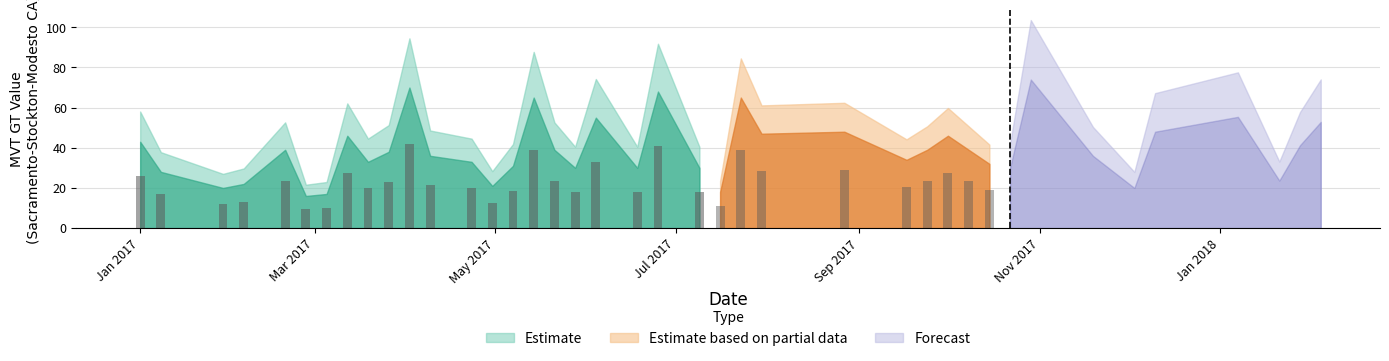

Reading right to left, list all the values displayed in this chart.

2018-02-04=52.9	2018-01-28=41.3	2018-01-21=23.7	2018-01-07=55.4	2017-12-10=48.0	2017-12-03=20.0	2017-11-19=36.0	2017-10-29=74.0	2017-10-22=30.0	2017-10-15=32.0	2017-10-08=39.0	2017-10-01=46.0	2017-09-24=39.0	2017-09-17=34.0	2017-08-27=48.0	2017-07-30=47.0	2017-07-23=65.0	2017-07-16=18.0	2017-07-09=30.0	2017-06-25=68.0	2017-06-18=30.0	2017-06-04=55.0	2017-05-28=30.0	2017-05-21=39.0	2017-05-14=65.0	2017-05-07=31.0	2017-04-30=21.0	2017-04-23=33.0	2017-04-09=36.0	2017-04-02=70.0	2017-03-26=38.0	2017-03-19=33.0	2017-03-12=46.0	2017-03-05=17.0	2017-02-26=16.0	2017-02-19=39.0	2017-02-05=22.0	2017-01-29=20.0	2017-01-08=28.0	2017-01-01=43.0